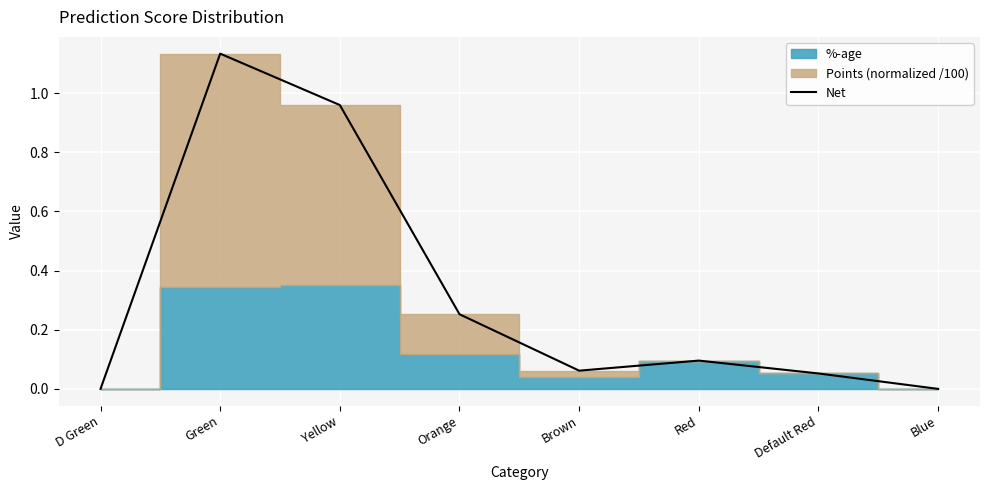

At which category does the chart reach its peak across all series?

Green